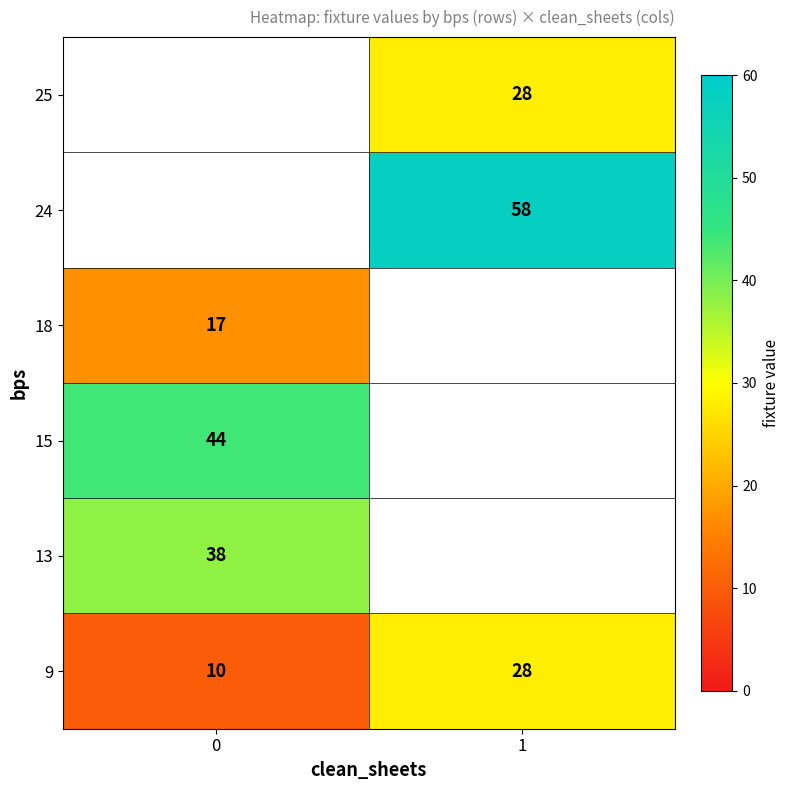

Which has a higher value, 0 or 1?

1